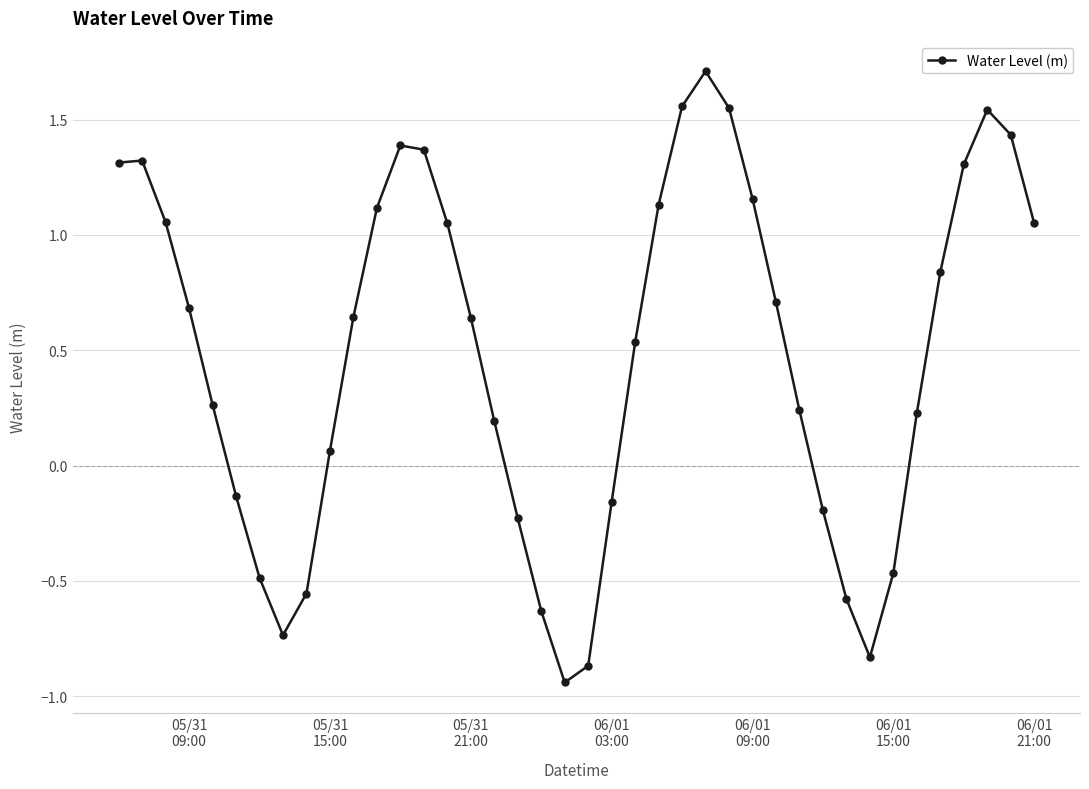

What is the maximum value shown in the chart?

1.7